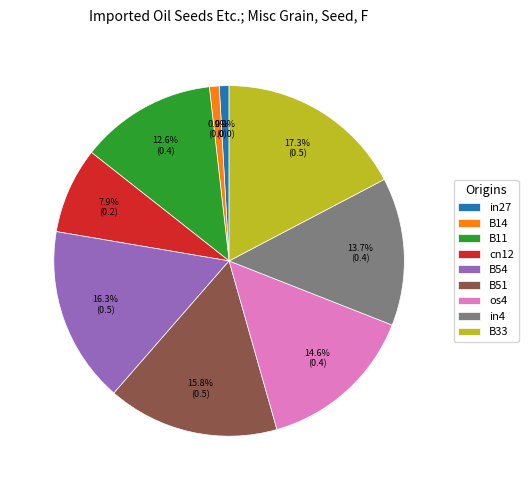

Is it true that B33 is 31% of the pie?

False